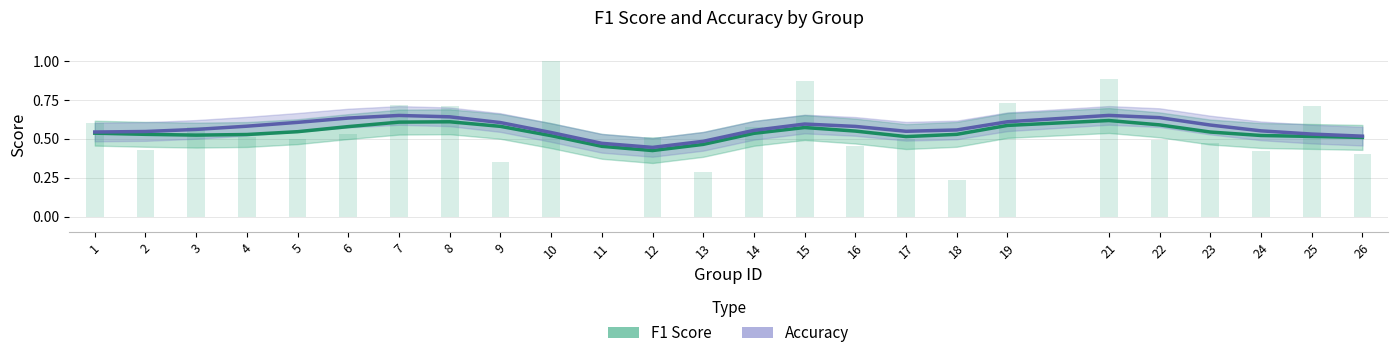

List the series in order of their overall mean, lowest first.

F1 Score, Accuracy